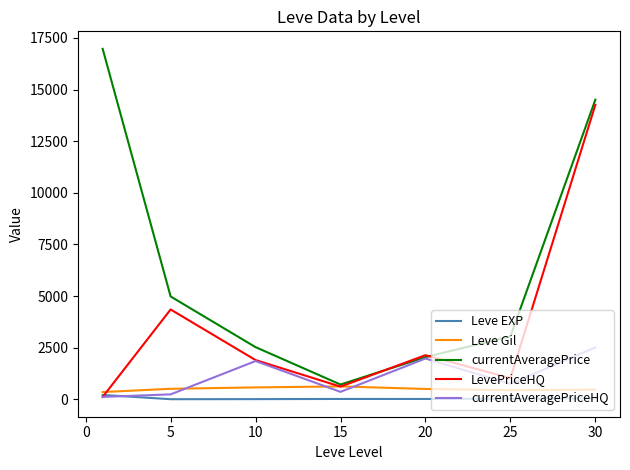

What is the greatest value displayed?

16971.0